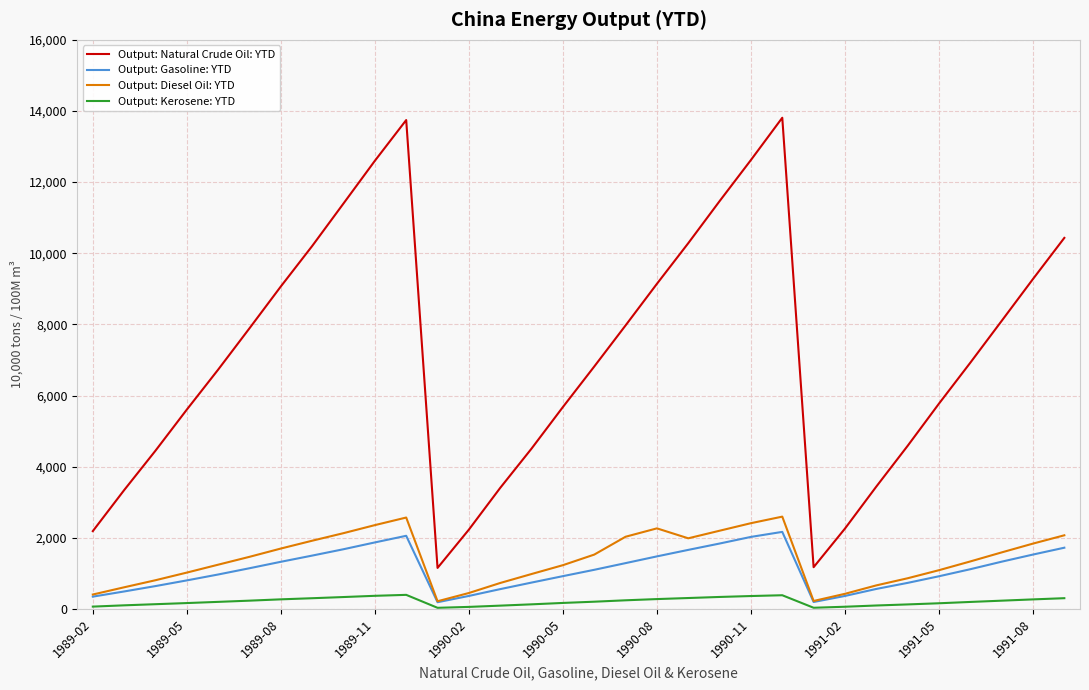

True or false: Output: Kerosene: YTD and Output: Natural Crude Oil: YTD cross at least once.

False